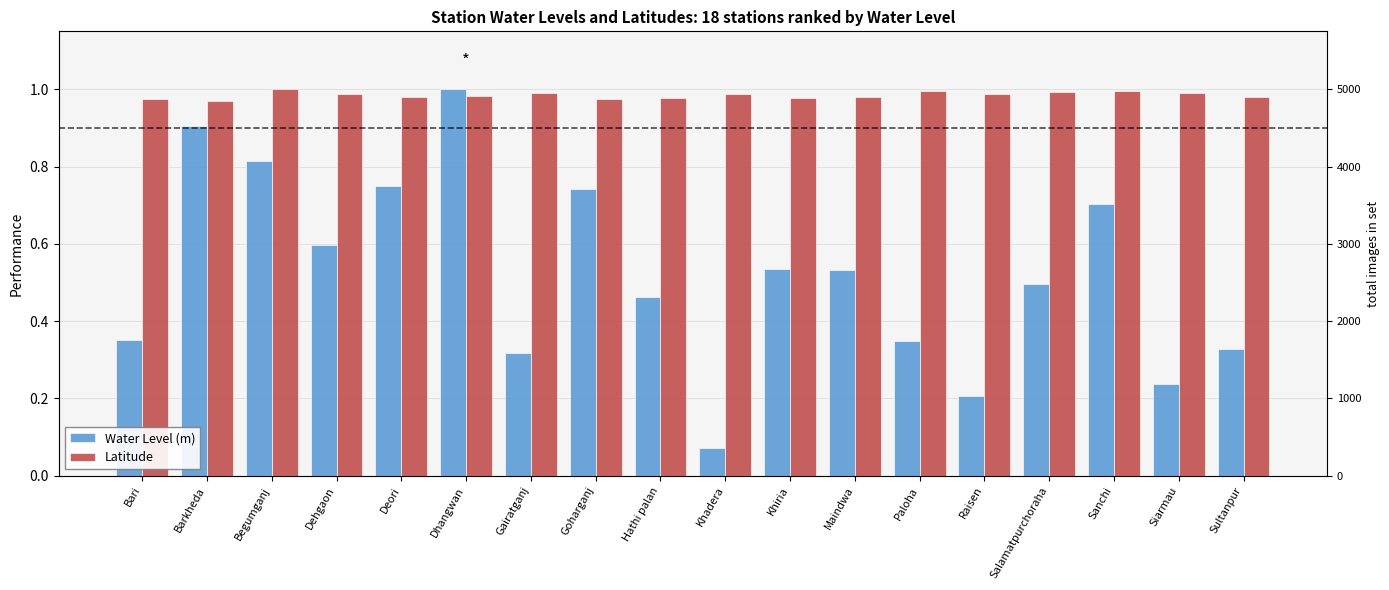

The value of Latitude at Gairatganj is 0.4. True or false?

False